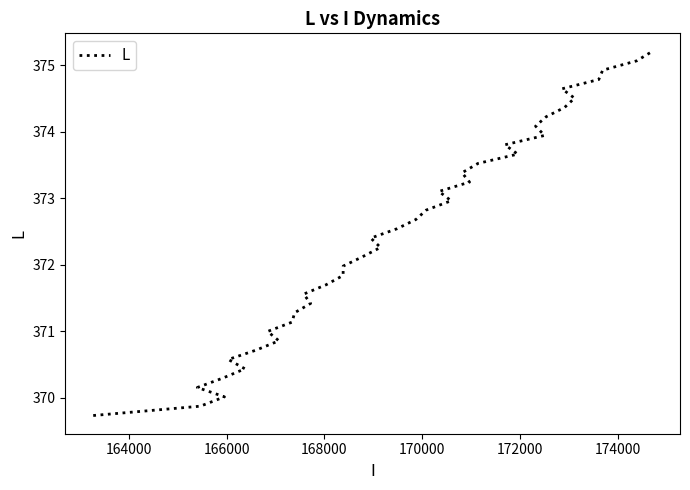

How many lines are shown in the chart?

1